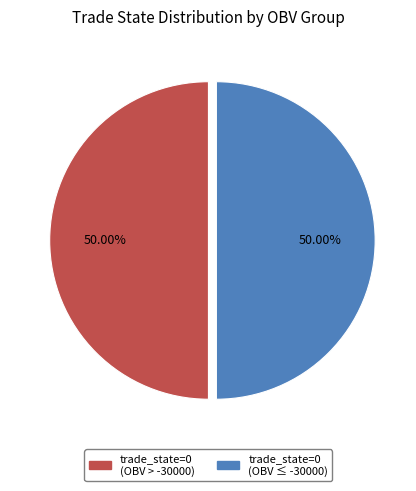

Combined, do trade_state=0 (OBV > -30000) and trade_state=0 (OBV ≤ -30000) account for over 50%?

Yes